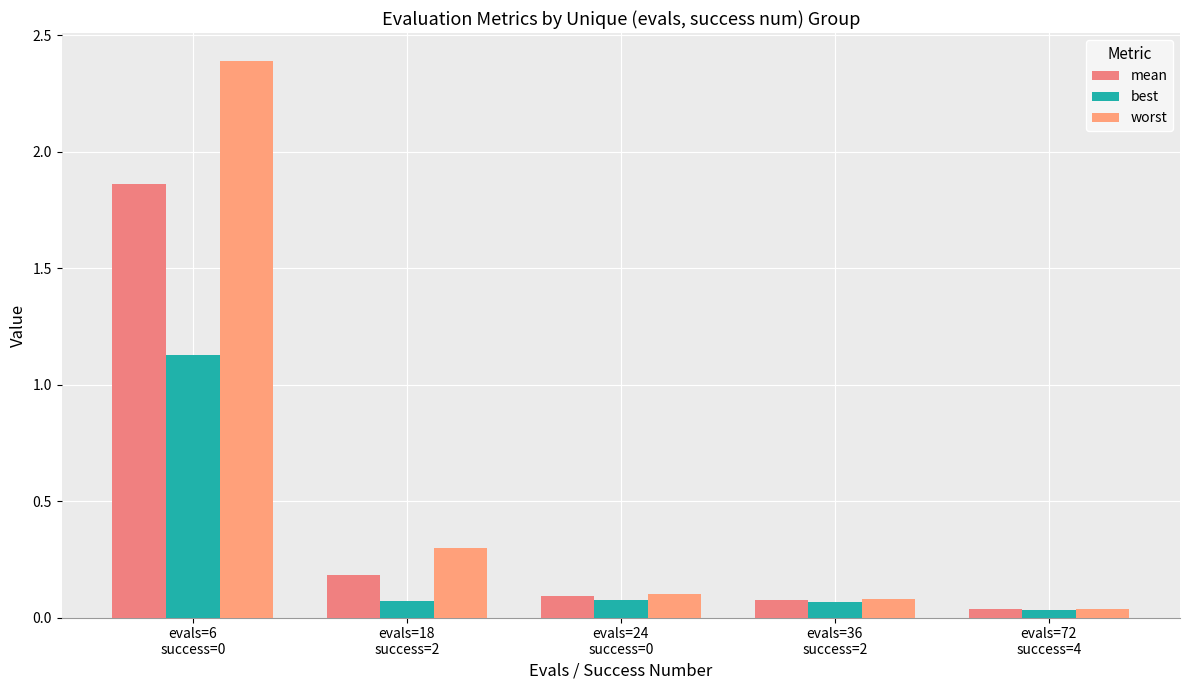

How many series are shown in this chart?

3